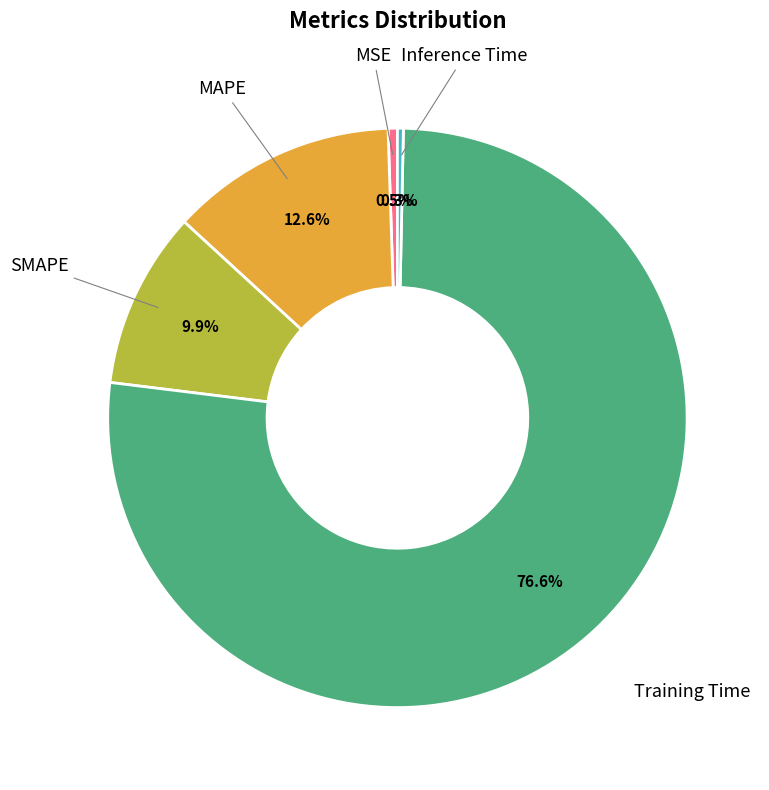

How many slices are in this pie chart?

5